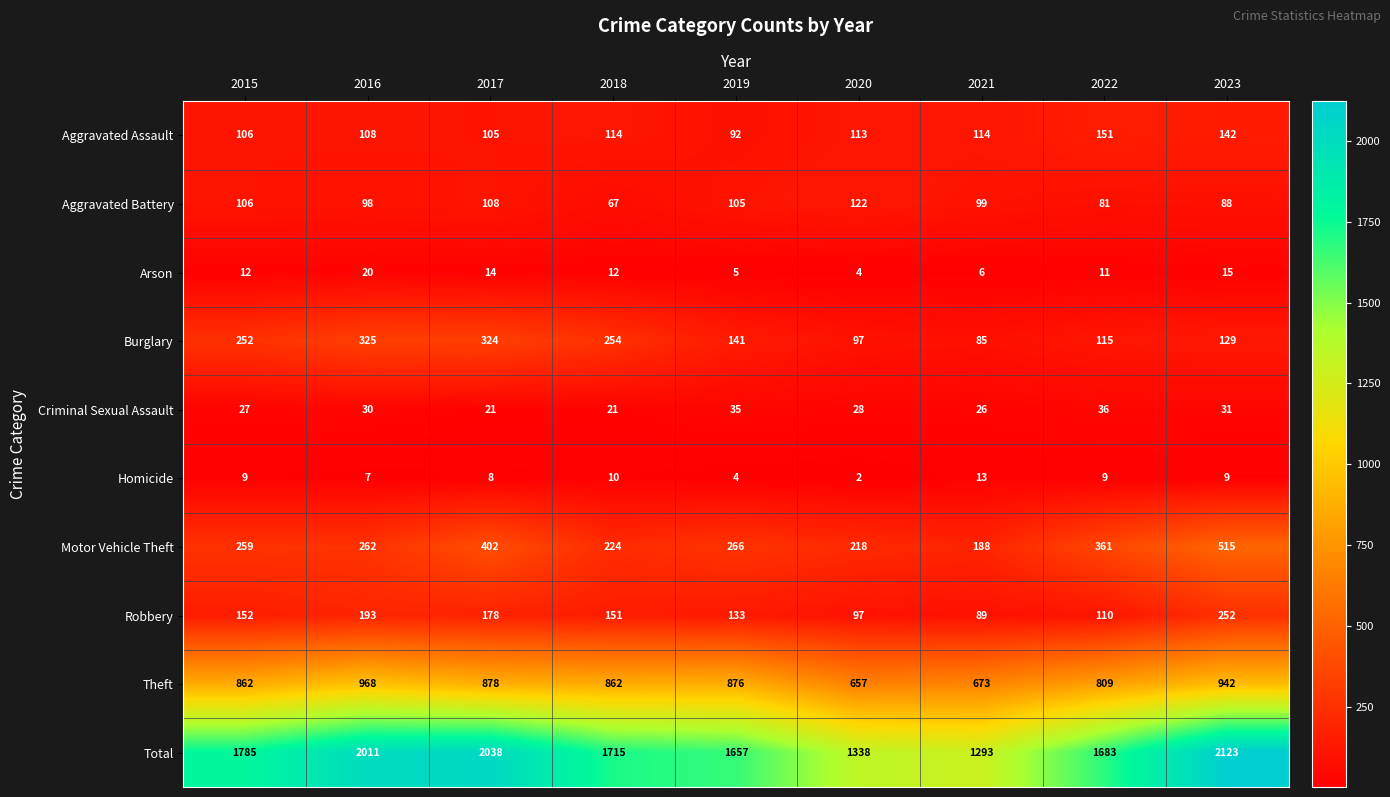

What is the greatest value displayed?

2123